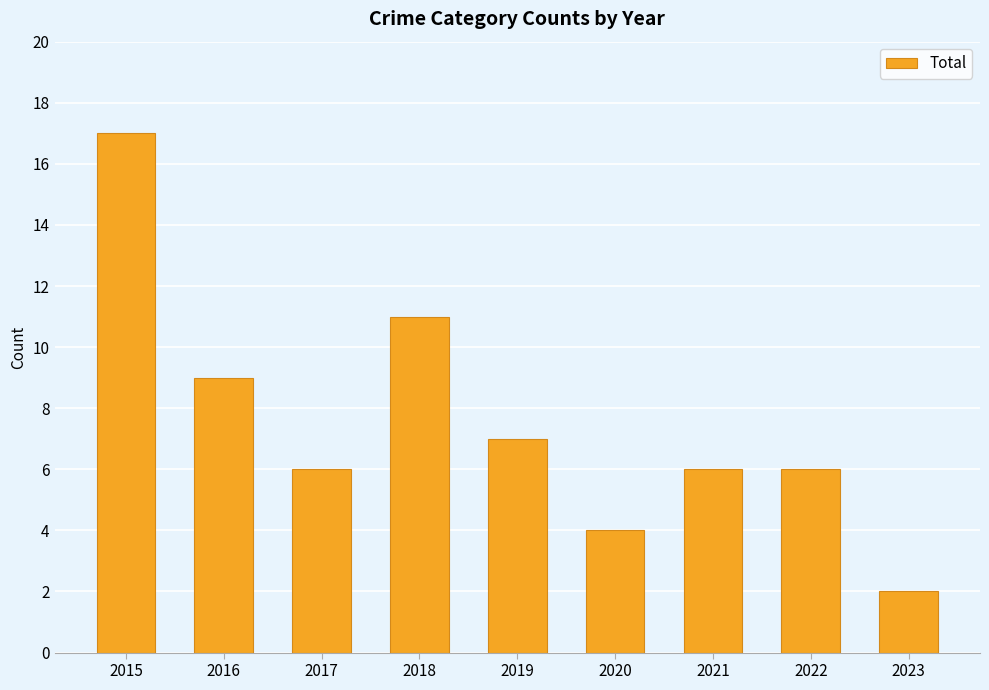

What is the value of the 7th bar from the left?

6